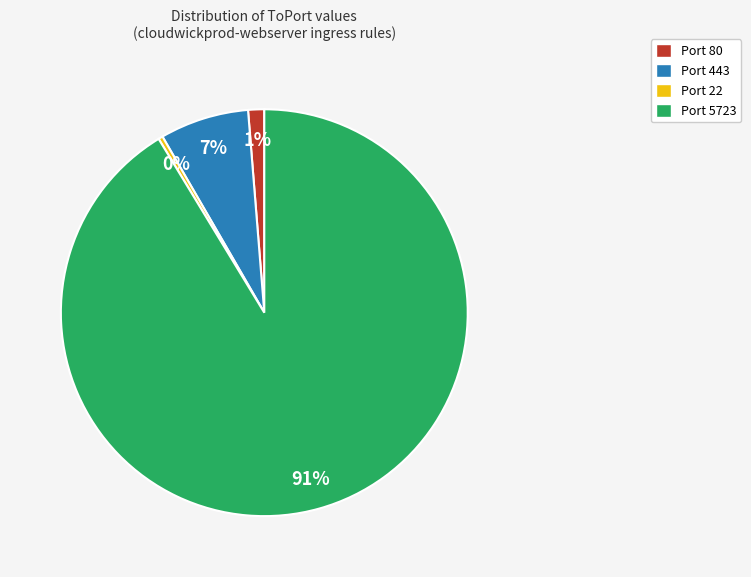

Is there any slice that represents more than half of the pie?

Yes